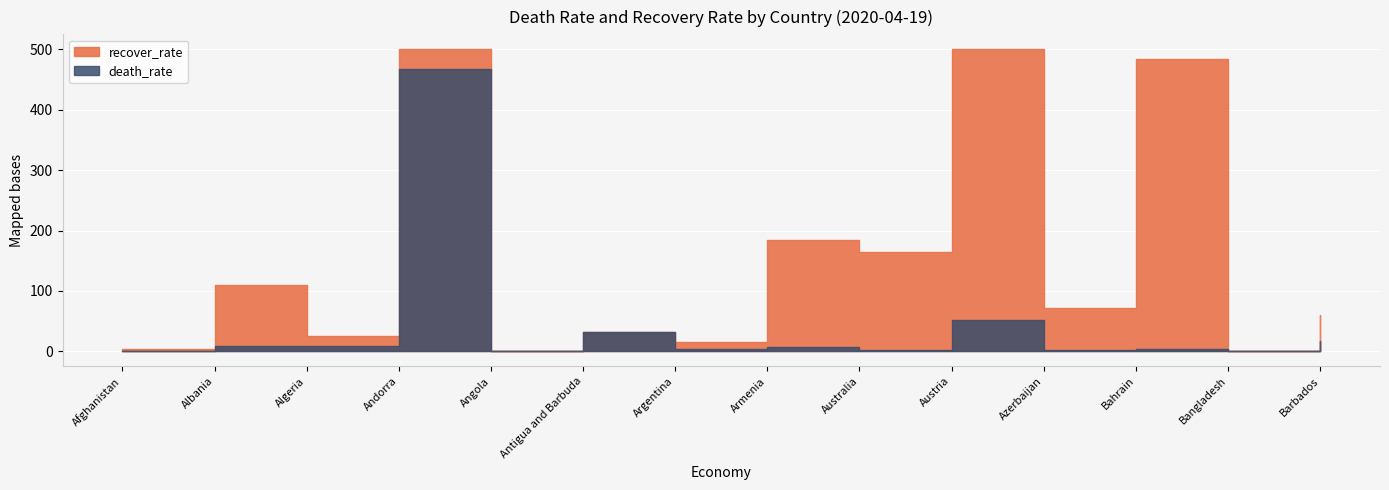

What is the value of the recover_rate point at the 6th from the left?

31.2